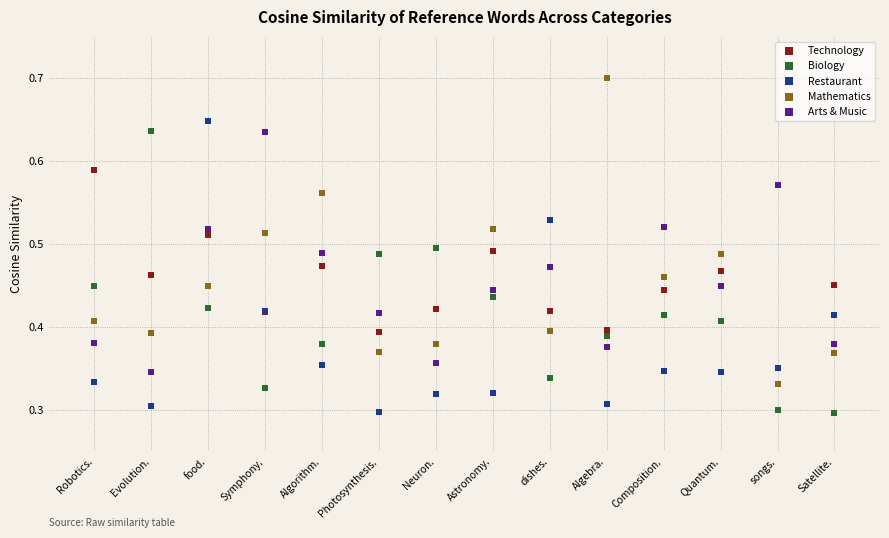

Which series has the widest spread of Y values?

Mathematics